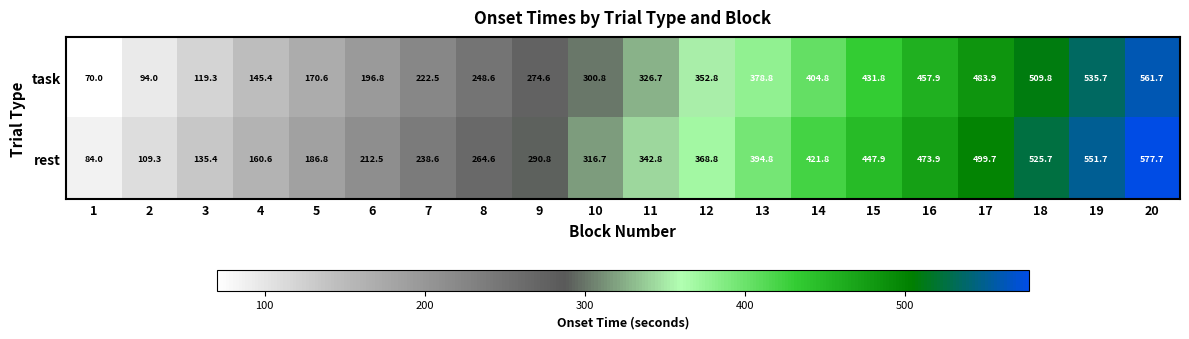

Which series has the largest total across all categories?

rest